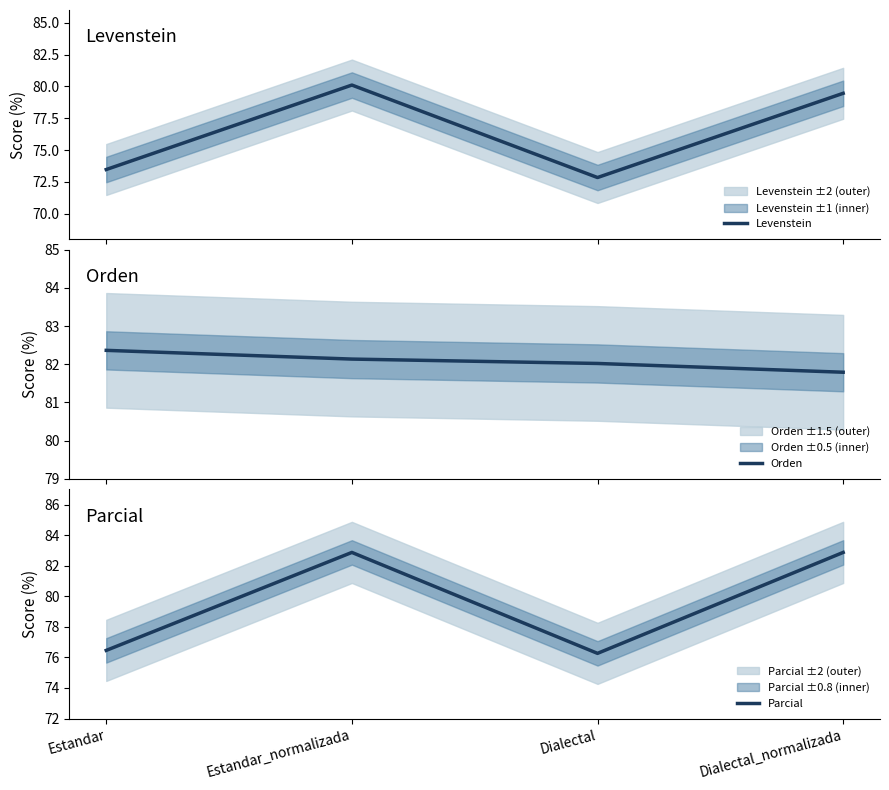

The value of Orden at Estandar is 82.4. True or false?

True